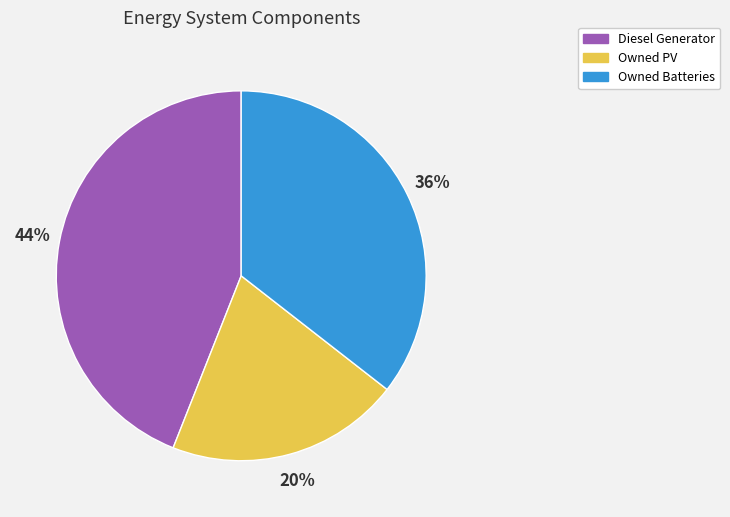

To the nearest percent, what portion does Diesel Generator represent?

44%